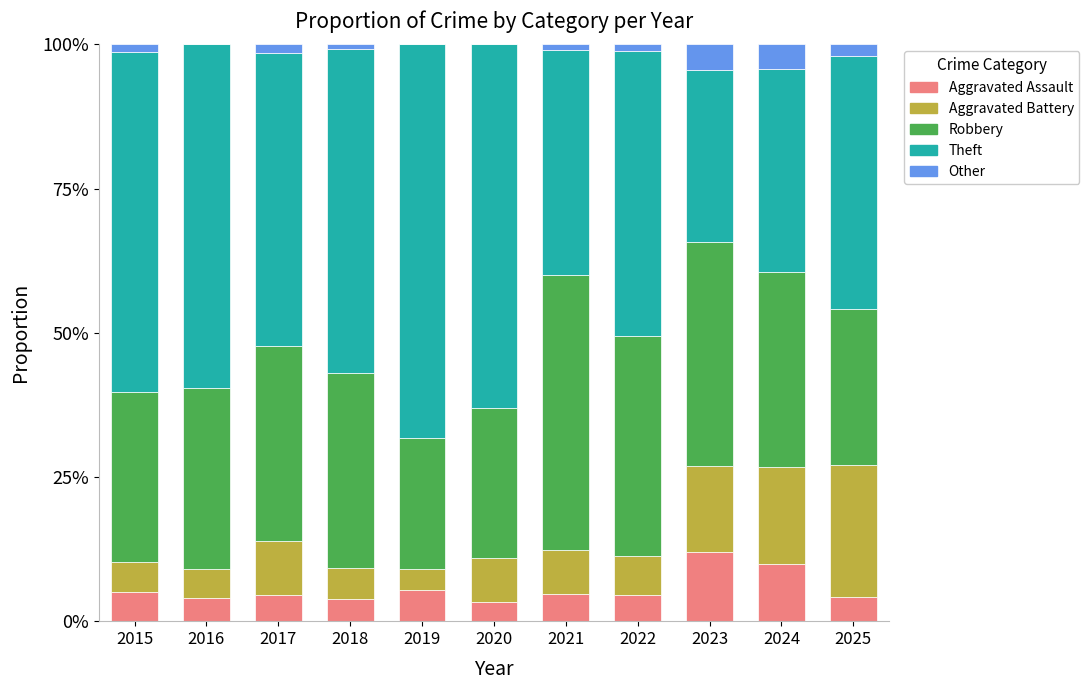

Are the bars grouped side by side (vs. stacked)?

No